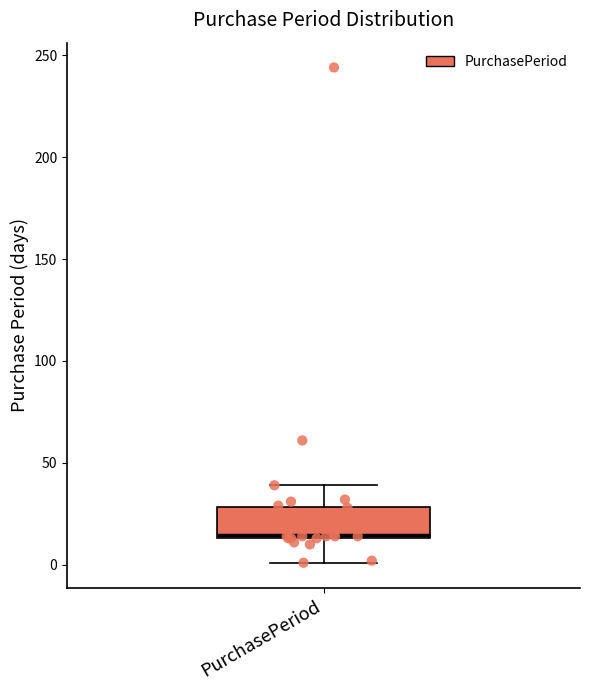

Read this box plot against the y-axis: the position of the median line, the range covered by the box, and the ends of both whiskers. The values are not printed on the chart, so give them approximately, as read against the axis.

median 15, box 15 to 30, whiskers 0 to 40